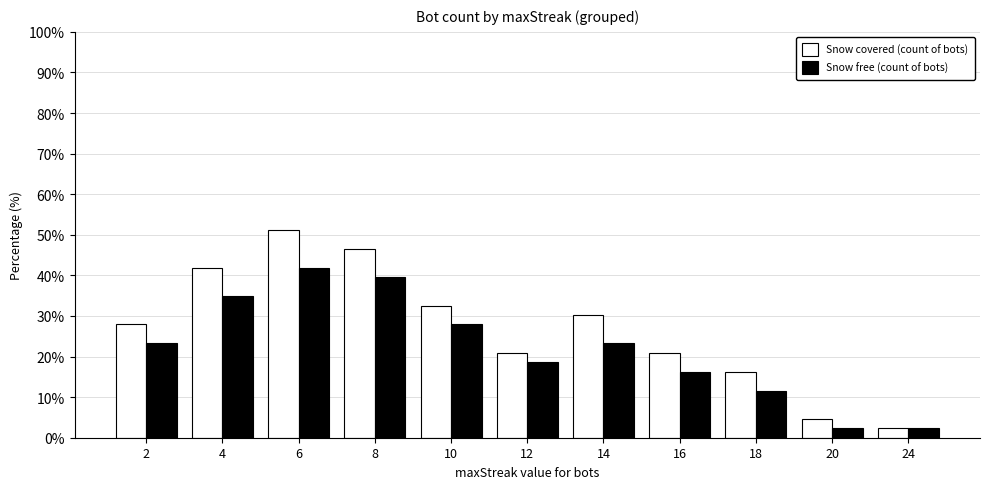

Which series has the largest total across all categories?

Snow covered (count of bots)